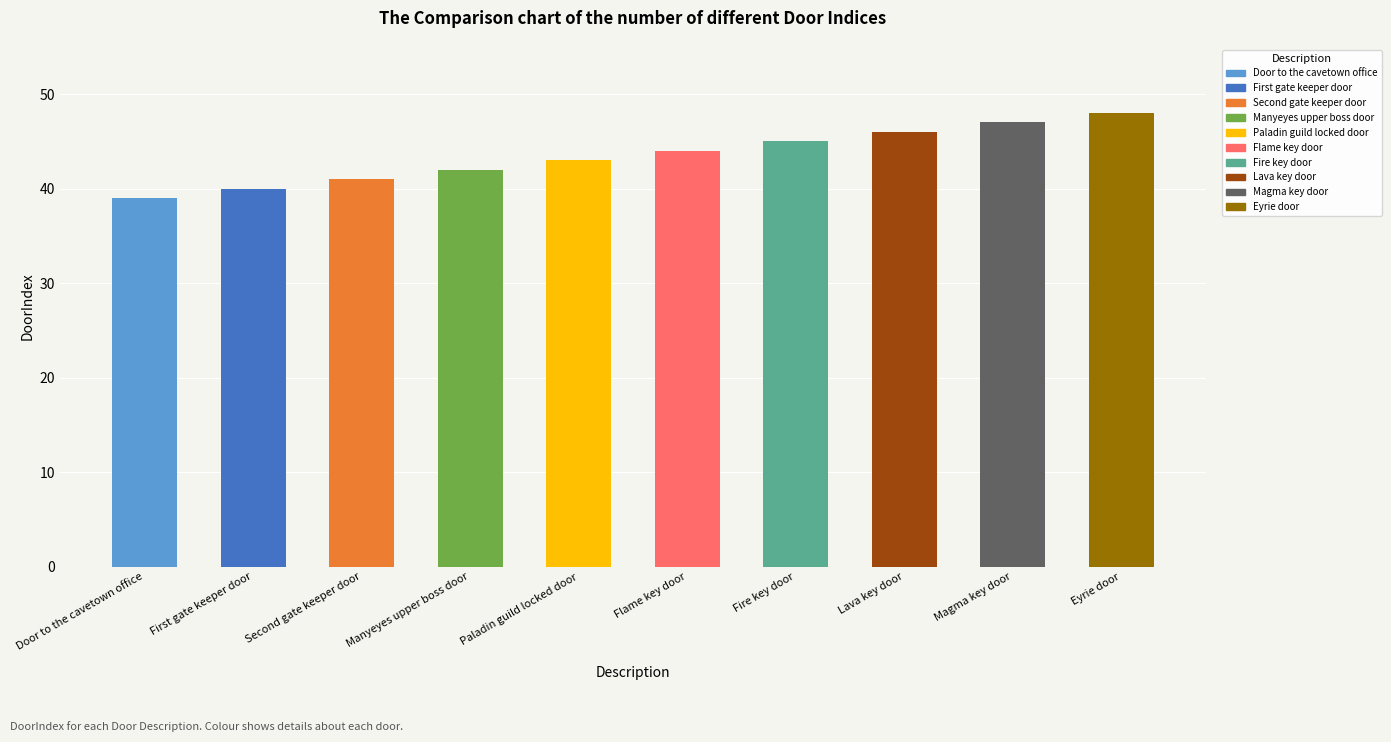

Is it true that the value at Manyeyes upper boss door is 64?

False